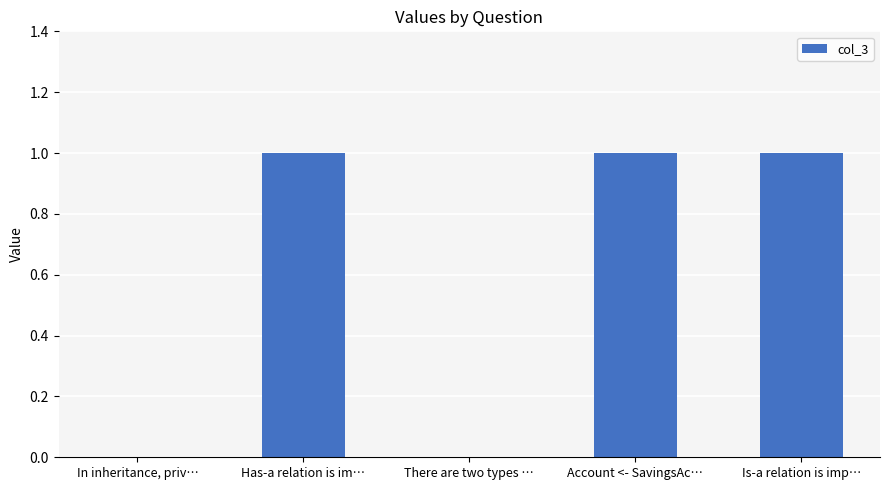

The chart shows a value of 0 at Account <- SavingsAc…. True or false?

False